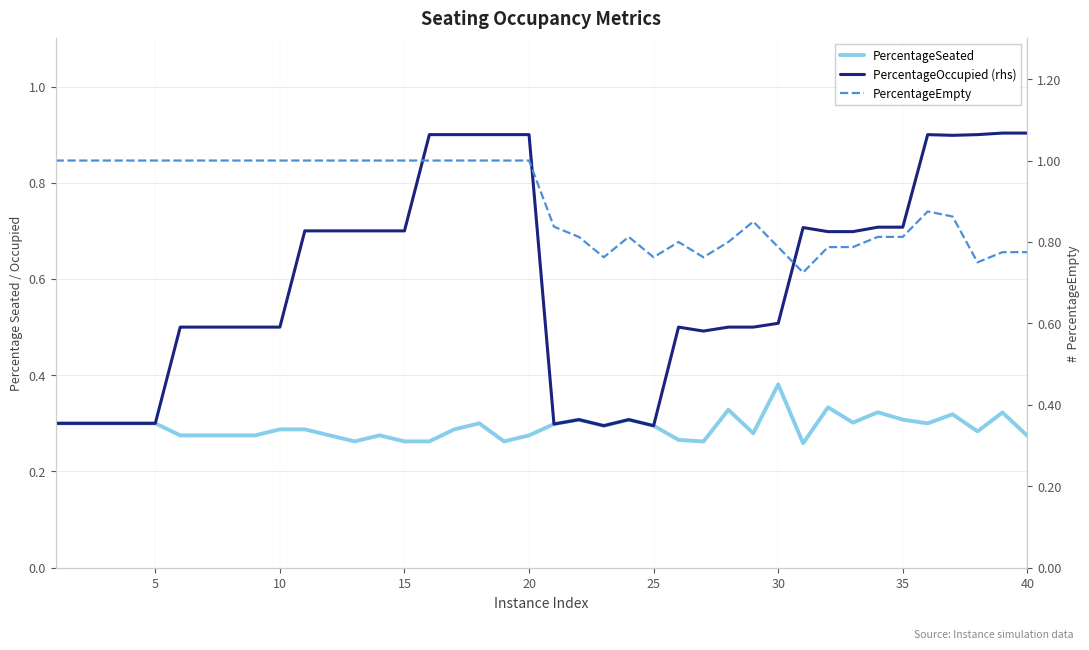

True or false: PercentageEmpty and PercentageSeated intersect in this chart.

False